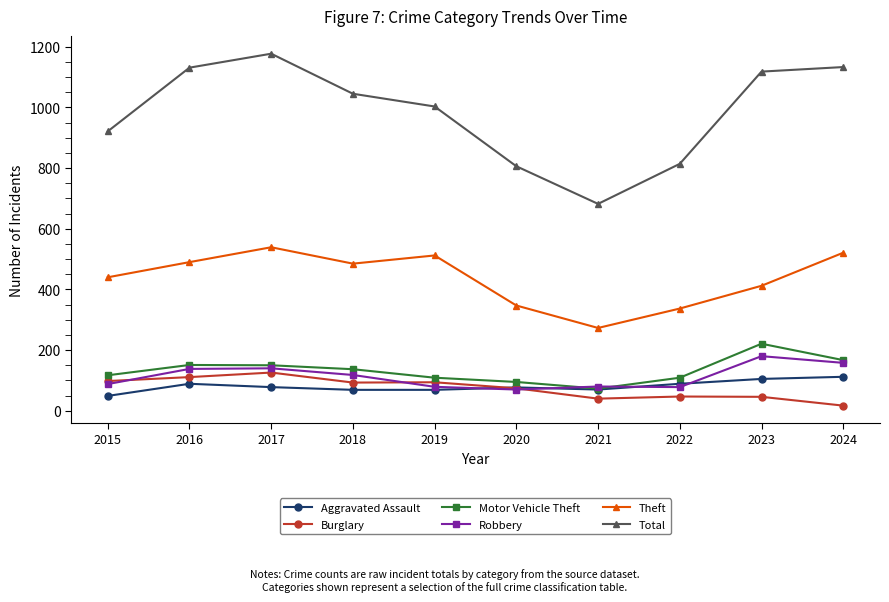

What is the smallest value displayed?

17